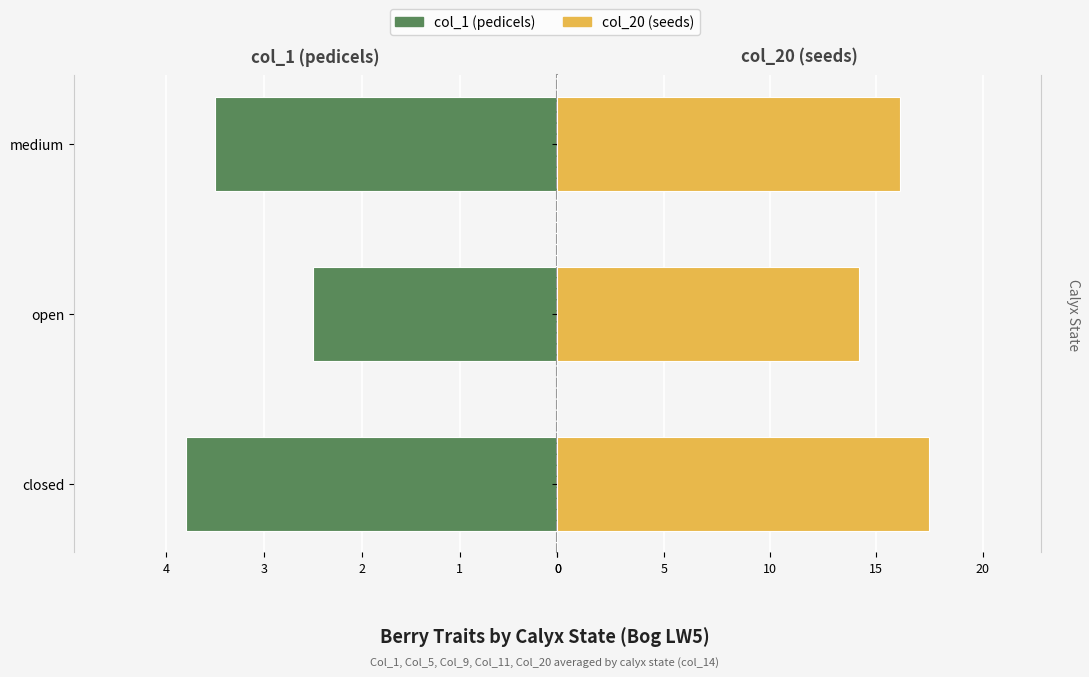

Which series changed the most between open and medium?

col_20 (seeds)